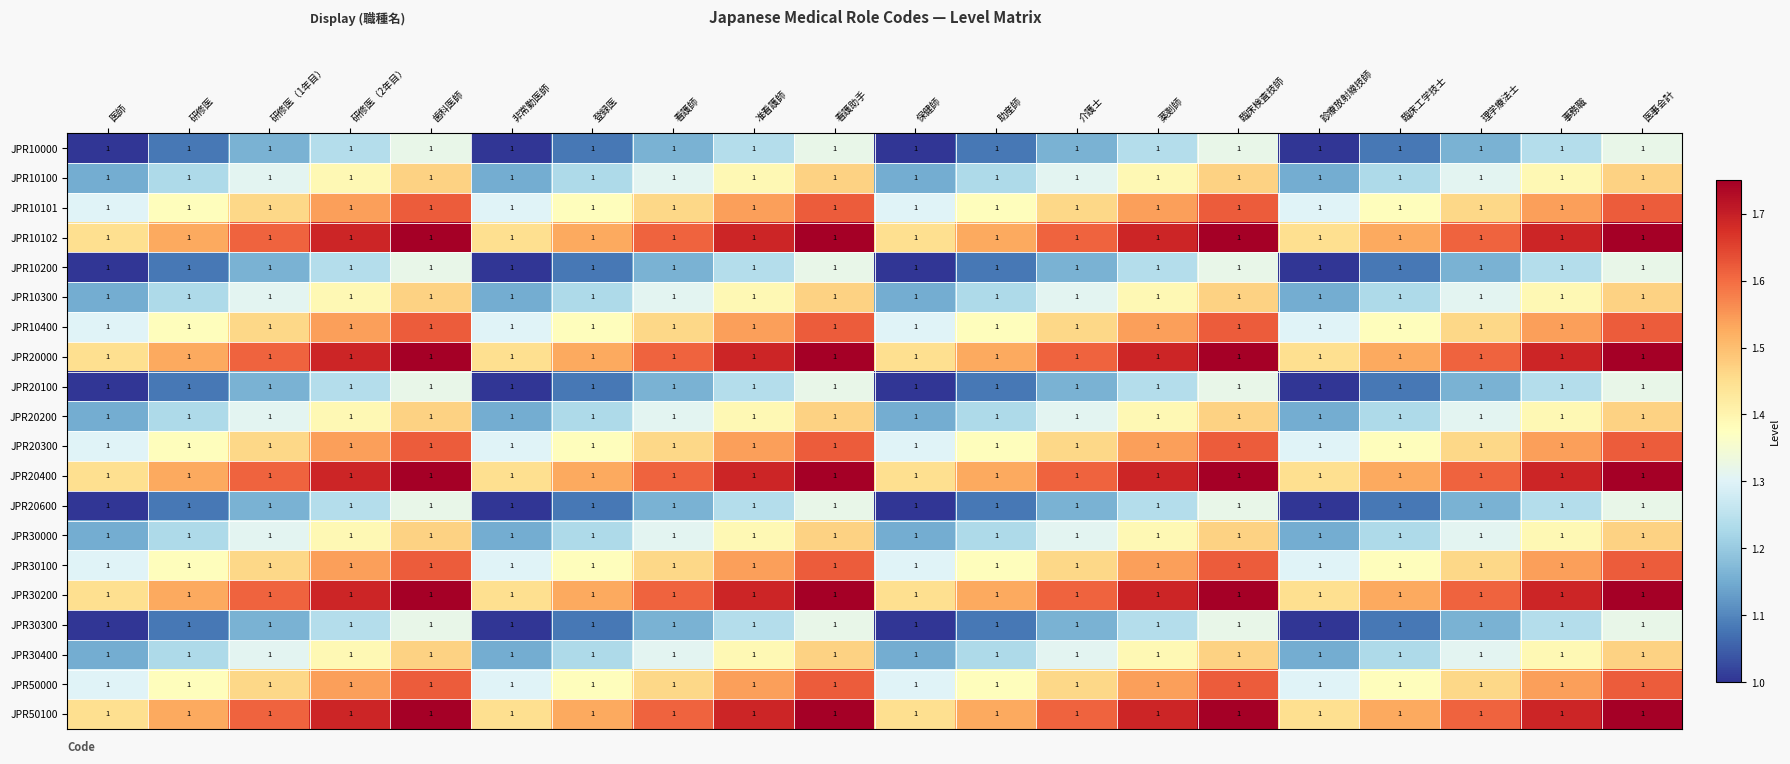

Rank the series at 看護助手 from lowest to highest value.

JPR10000, JPR10200, JPR20100, JPR20600, JPR30300, JPR10100, JPR10300, JPR20200, JPR30000, JPR30400, JPR10101, JPR10400, JPR20300, JPR30100, JPR50000, JPR10102, JPR20000, JPR20400, JPR30200, JPR50100